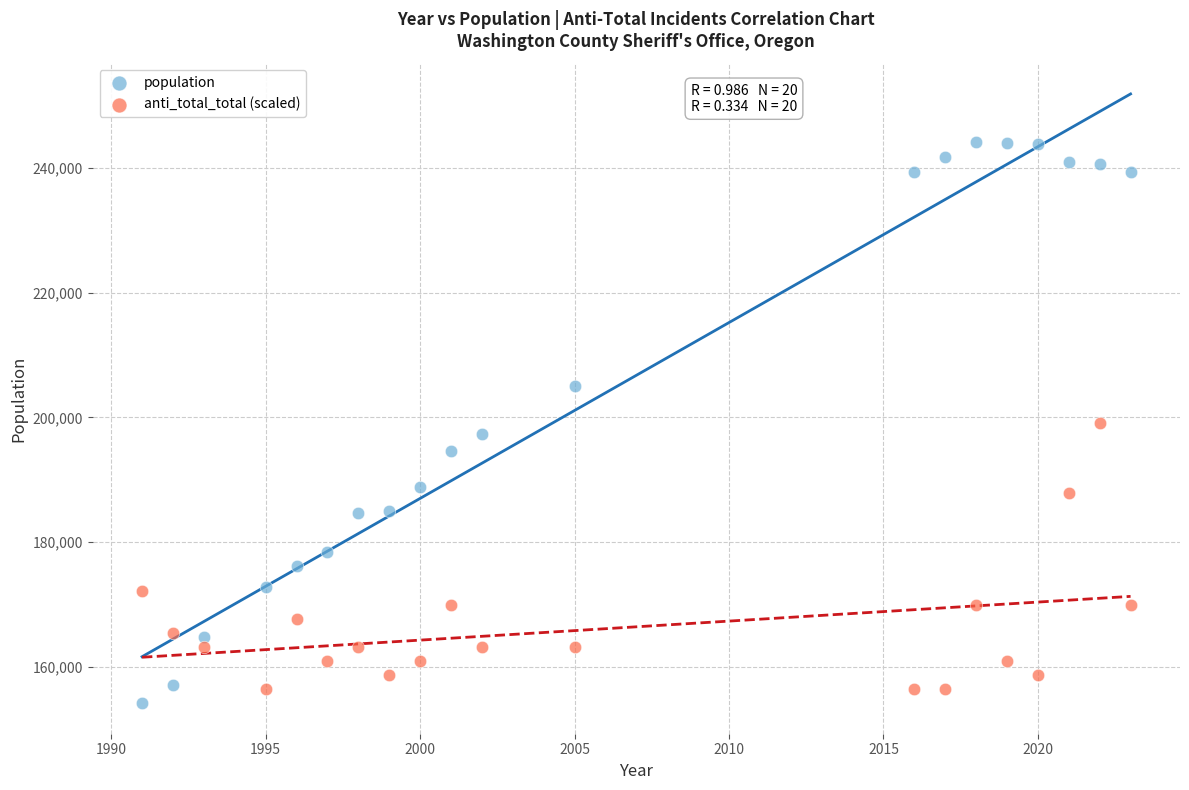

Which series contains the highest Y value?

population